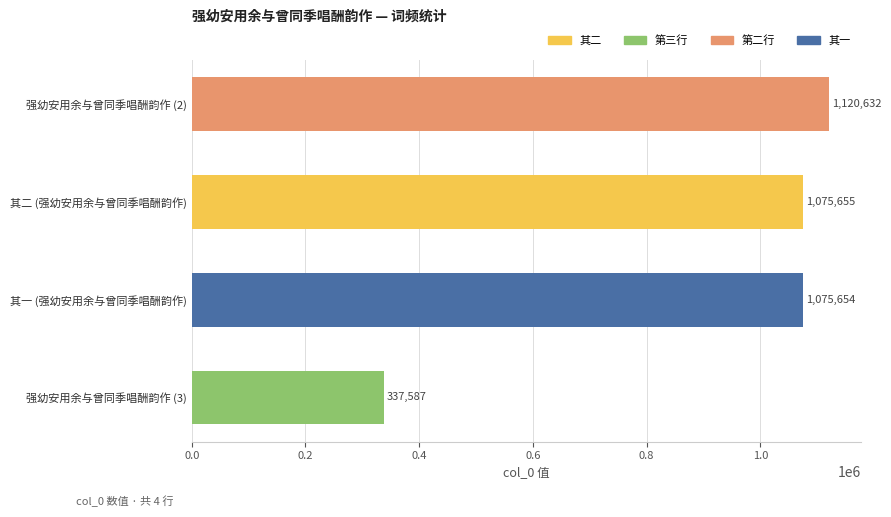

The chart shows a value of 1671755 at 强幼安用余与曾同季唱酬韵作 (2). True or false?

False